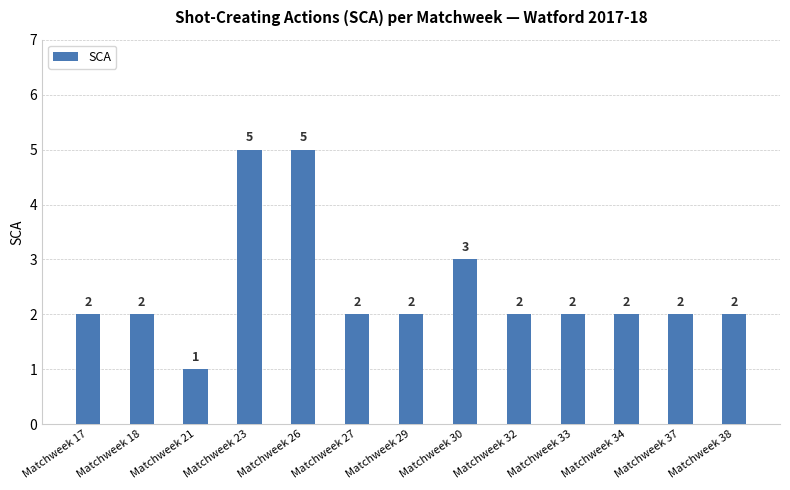

What is the sum of all values?

32